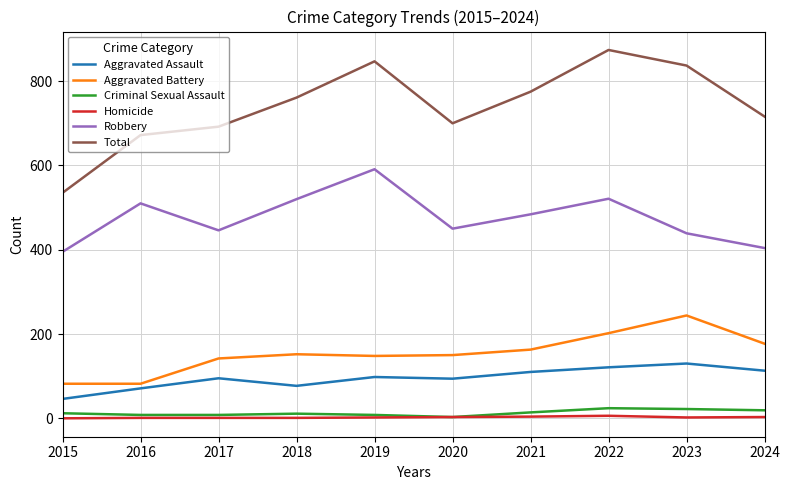

Which series has the largest range (max minus min)?

Total